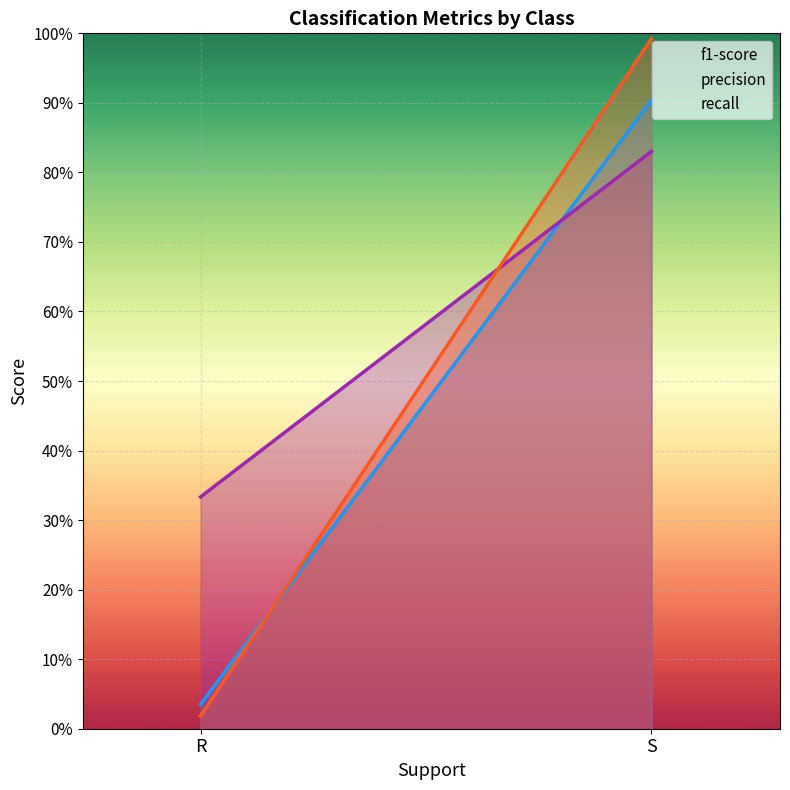

How many distinct data groups are displayed?

3